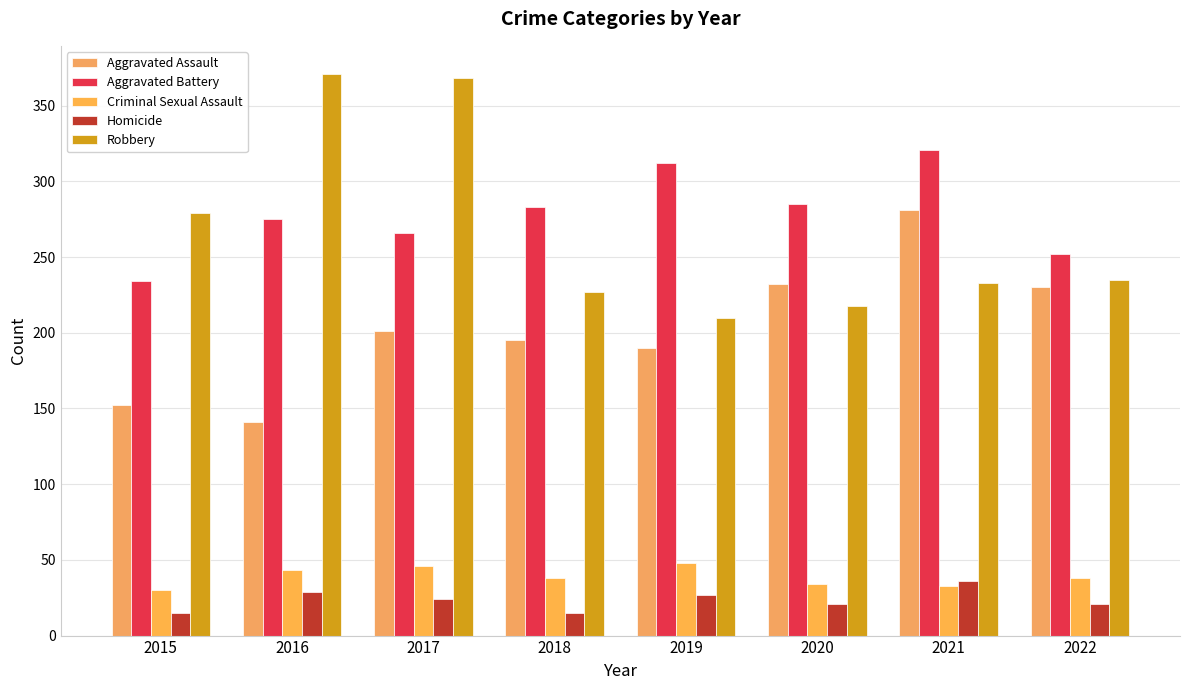

At how many categories does at least one series exceed 150?

8